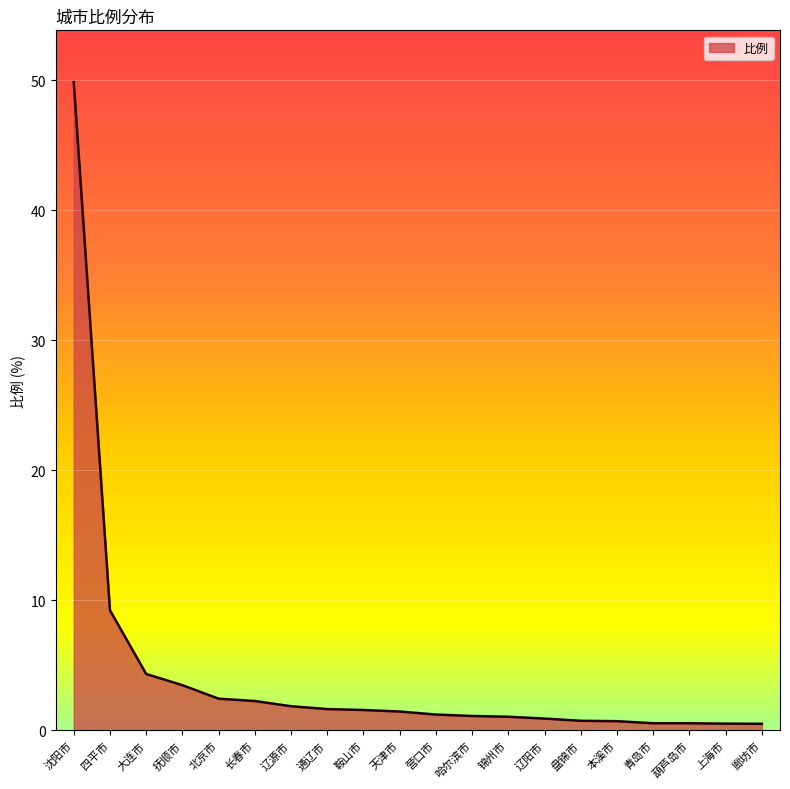

What is the ratio of the value at 青岛市 to the value at 抚顺市?

0.2